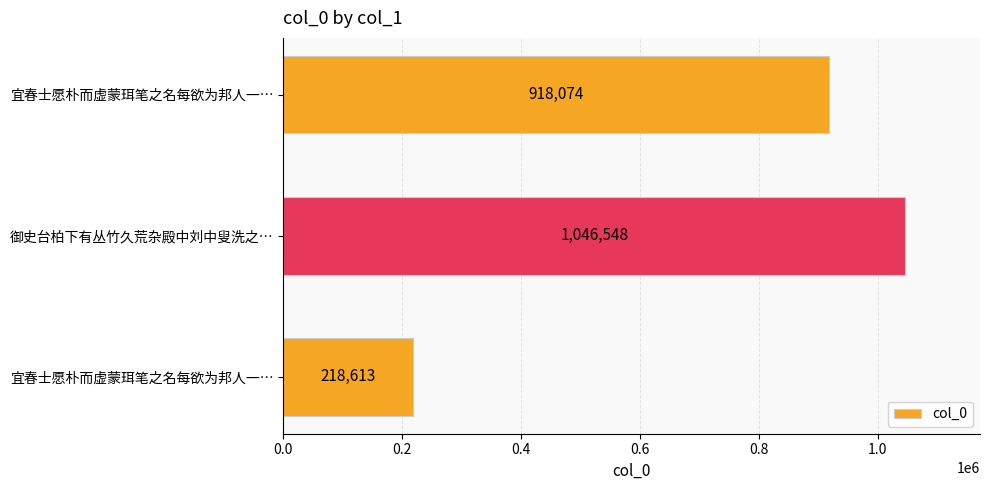

What is the difference between the maximum and minimum values?

827935